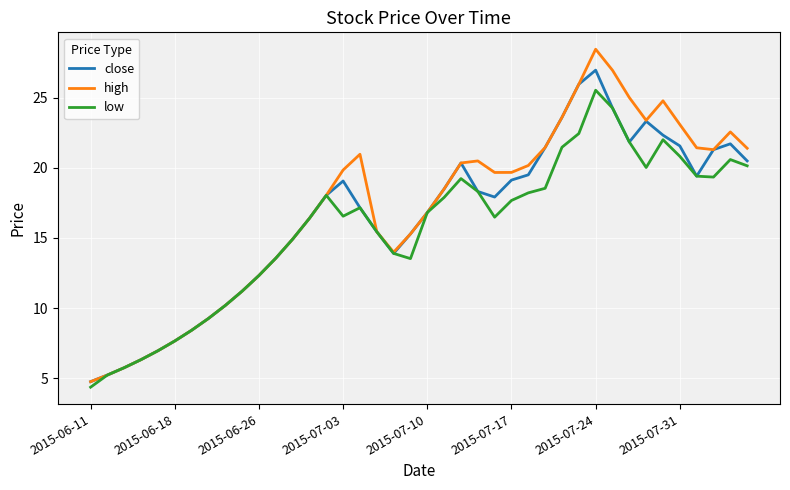

What is the highest value of the low series?

25.5